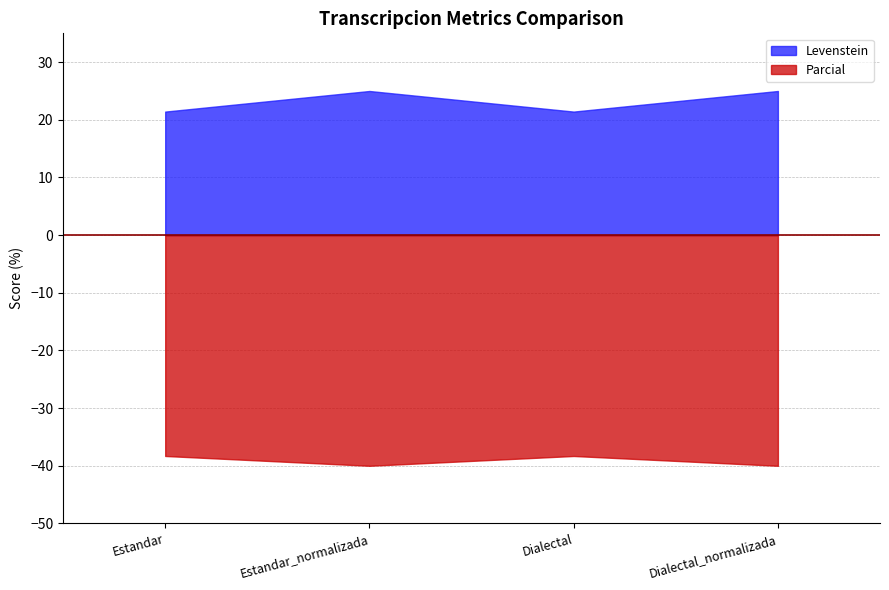

What is the approximate value of Levenstein at Estandar_normalizada?

25.0